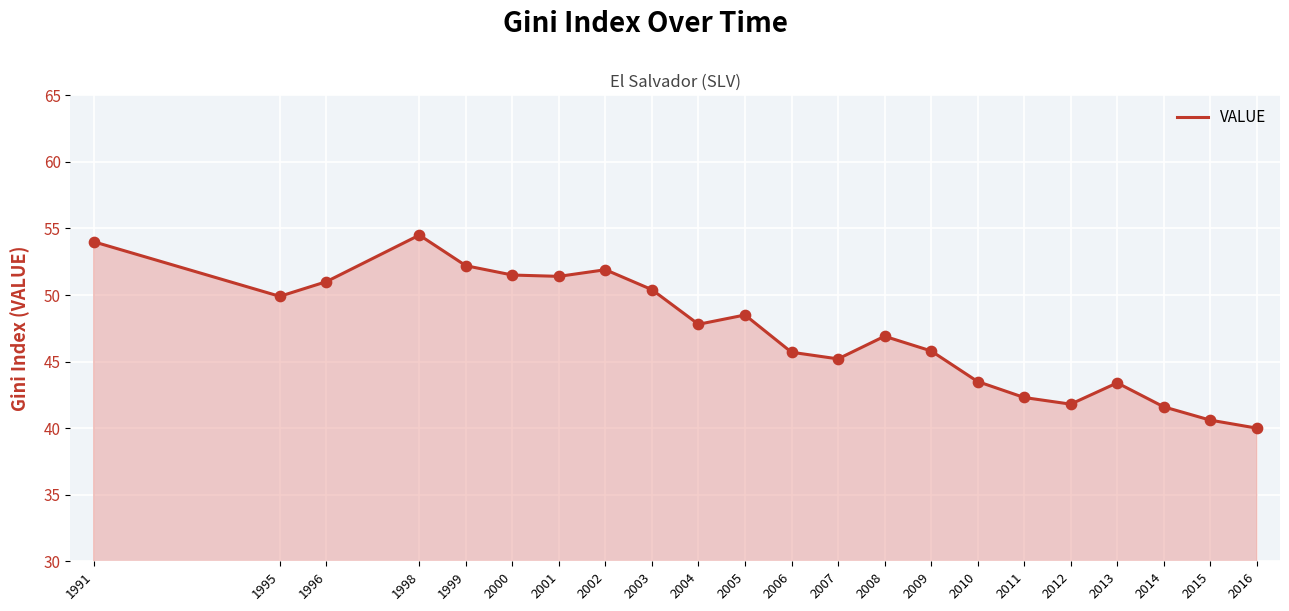

Between 2001 and 2003, which is larger?

2001